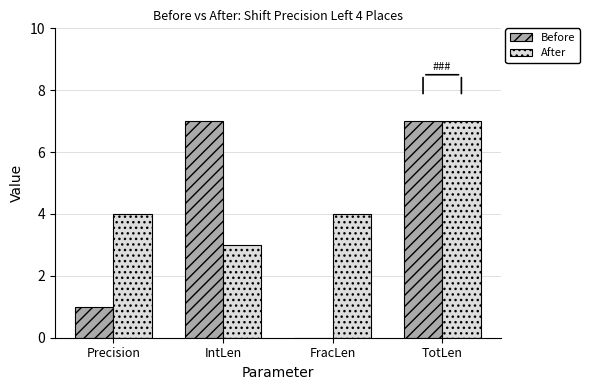

True or false: After has a value of 5 at TotLen.

False